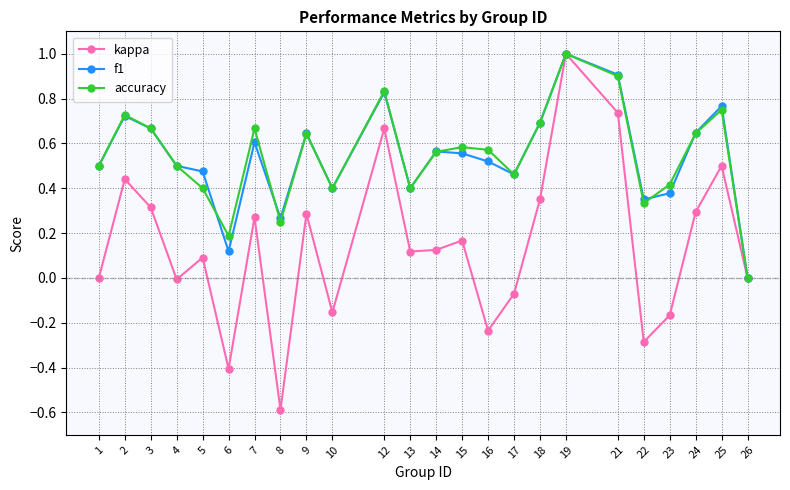

True or false: kappa has a value of -0.8 at 1.

False